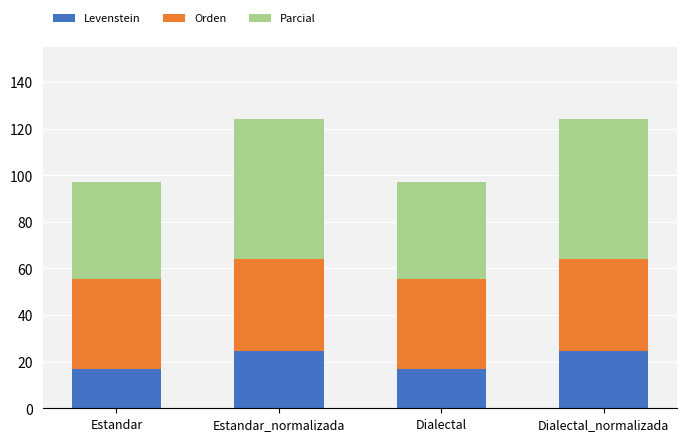

Reading left to right, transcribe the values for Levenstein.

Estandar=16.7	Estandar_normalizada=24.6	Dialectal=16.7	Dialectal_normalizada=24.6